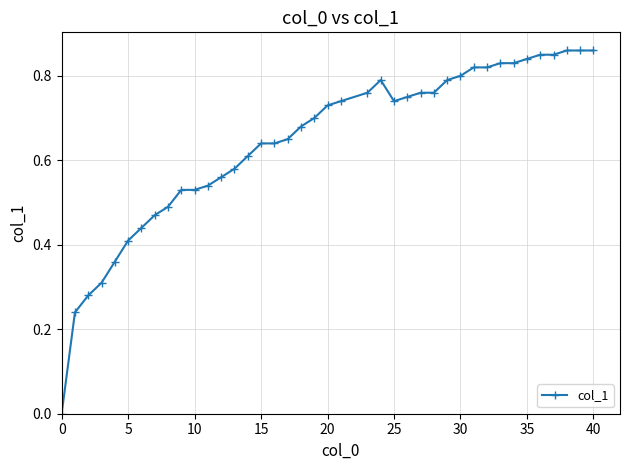

What is the sum of all values?

25.7